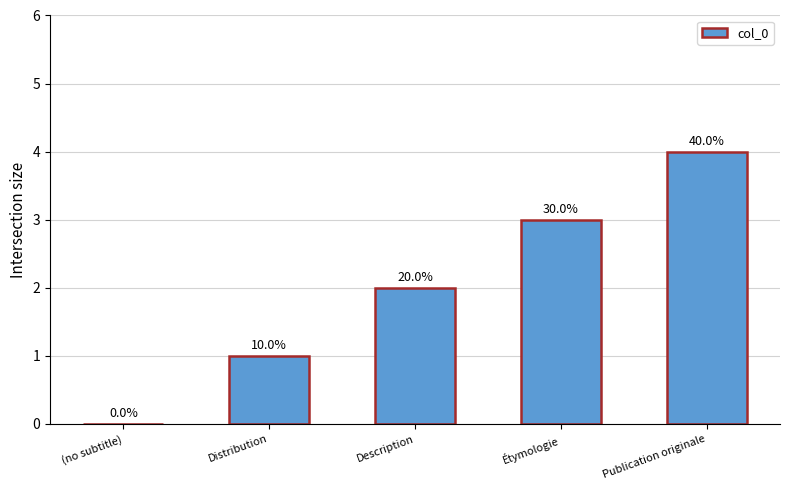

How many data points are less than 2?

2